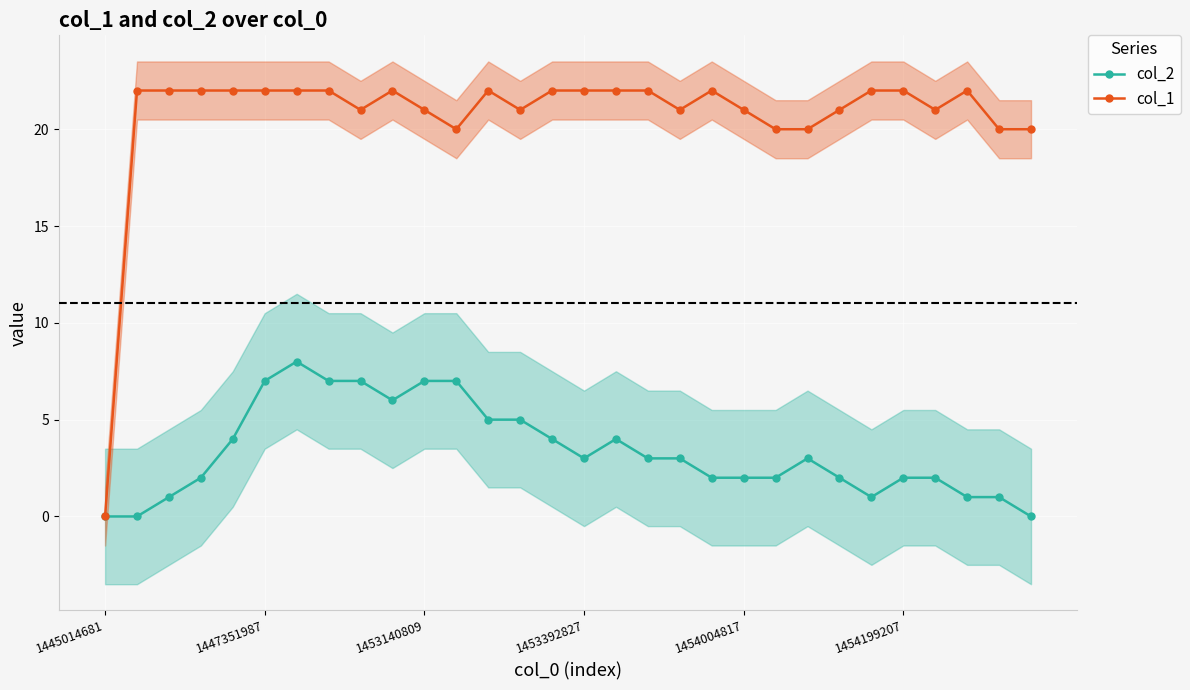

Which series has the largest range (max minus min)?

col_1